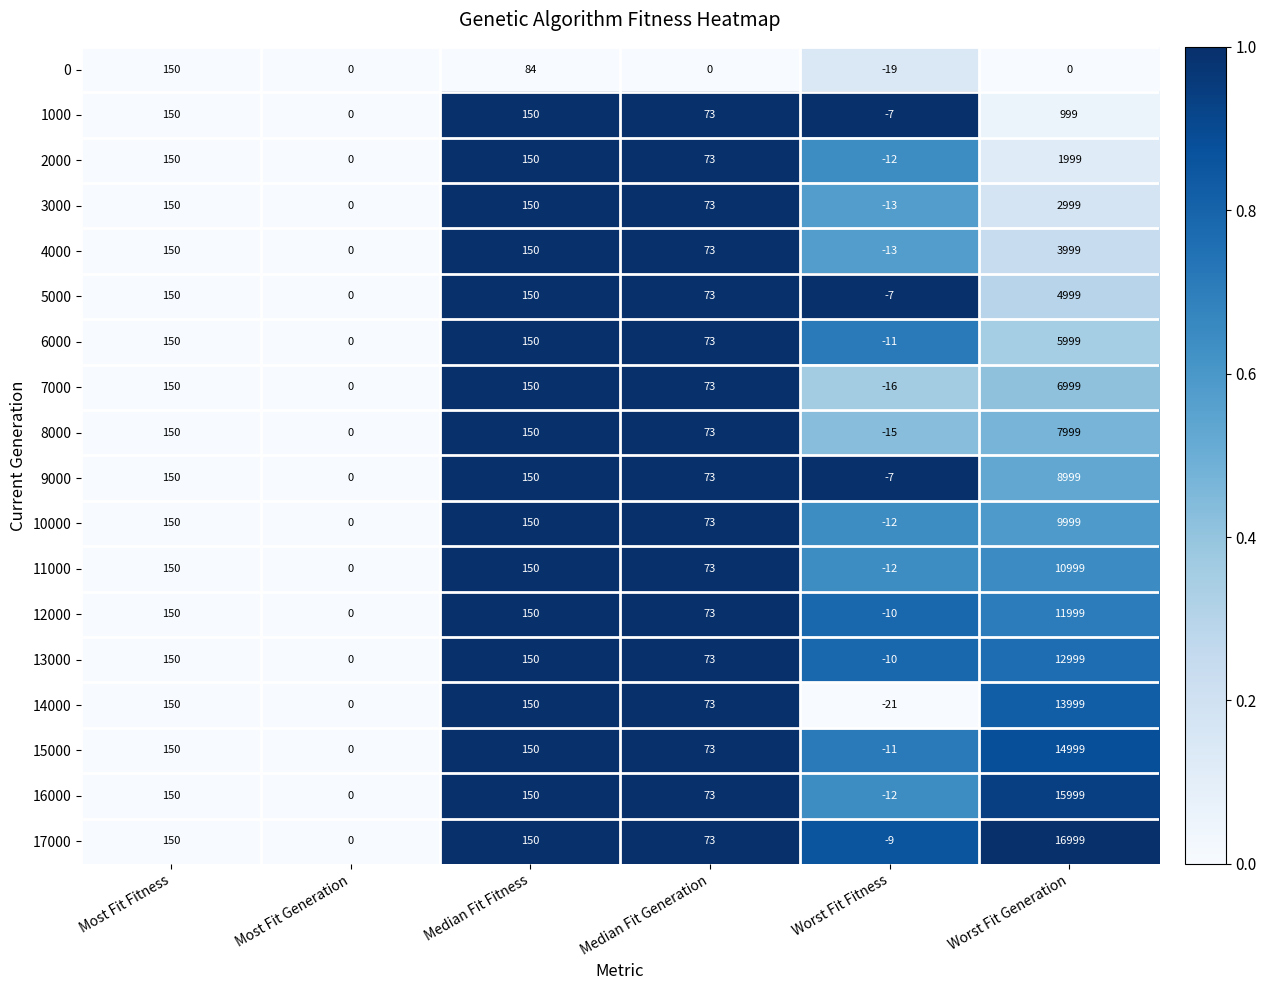

What is the sum of the 11000 values at Median Fit Generation and Most Fit Generation?

73